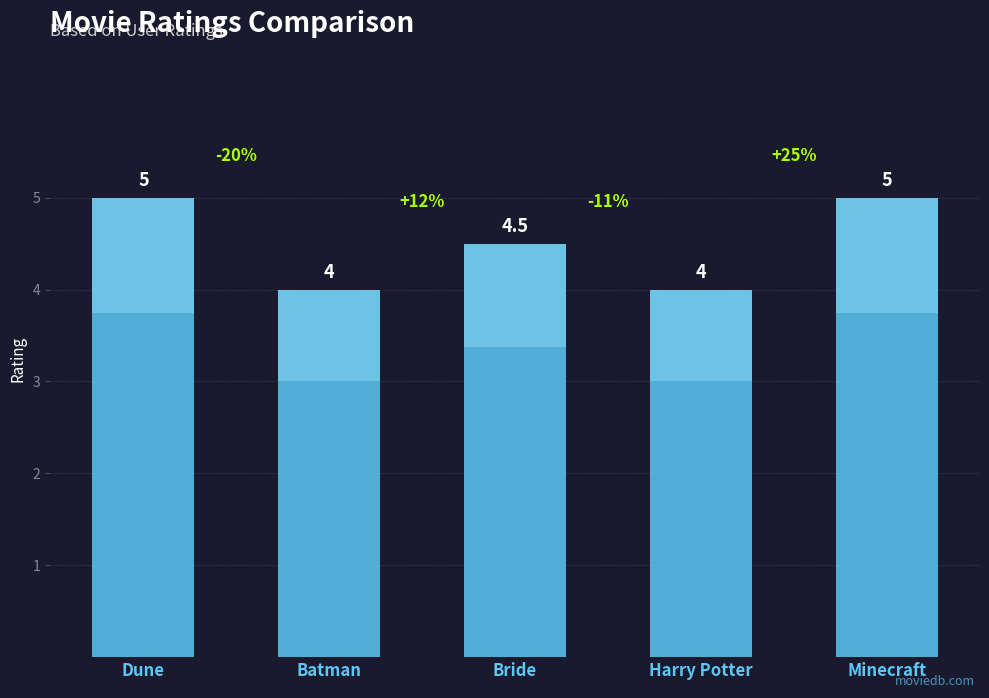

What is the greatest value displayed?

5.0